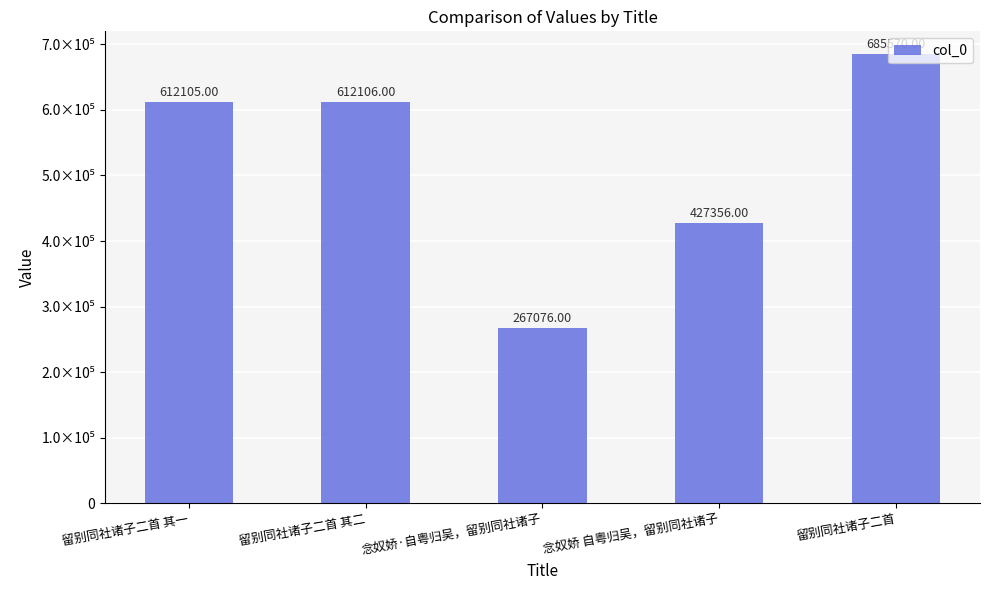

Reading left to right, list all the values displayed in this chart.

612105	612106	267076	427356	685570